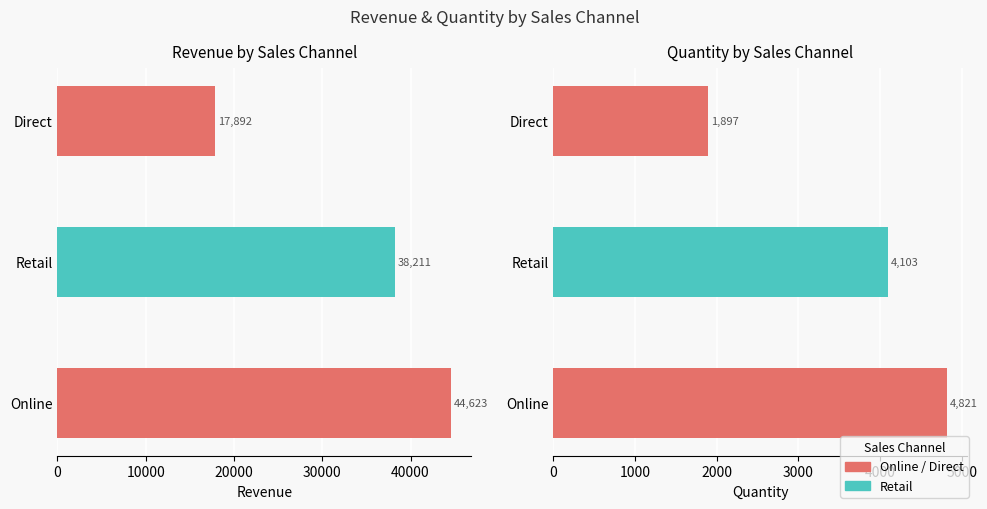

How many data points in Quantity are above 4103?

1